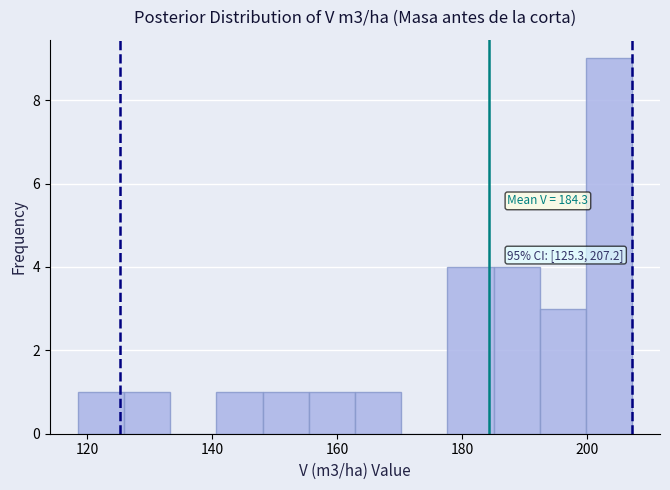

Around what value on the x-axis is the tallest bar? Give the approximate position of its centre, as read against the axis.

204